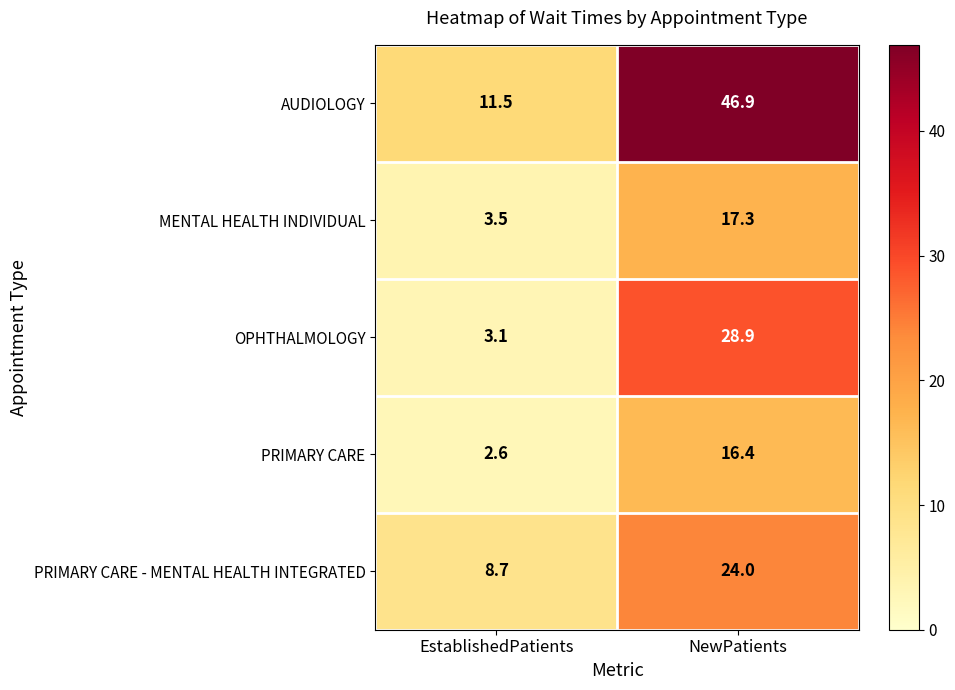

List the series in order of their peak value, highest first.

AUDIOLOGY, OPHTHALMOLOGY, PRIMARY CARE - MENTAL HEALTH INTEGRATED, MENTAL HEALTH INDIVIDUAL, PRIMARY CARE